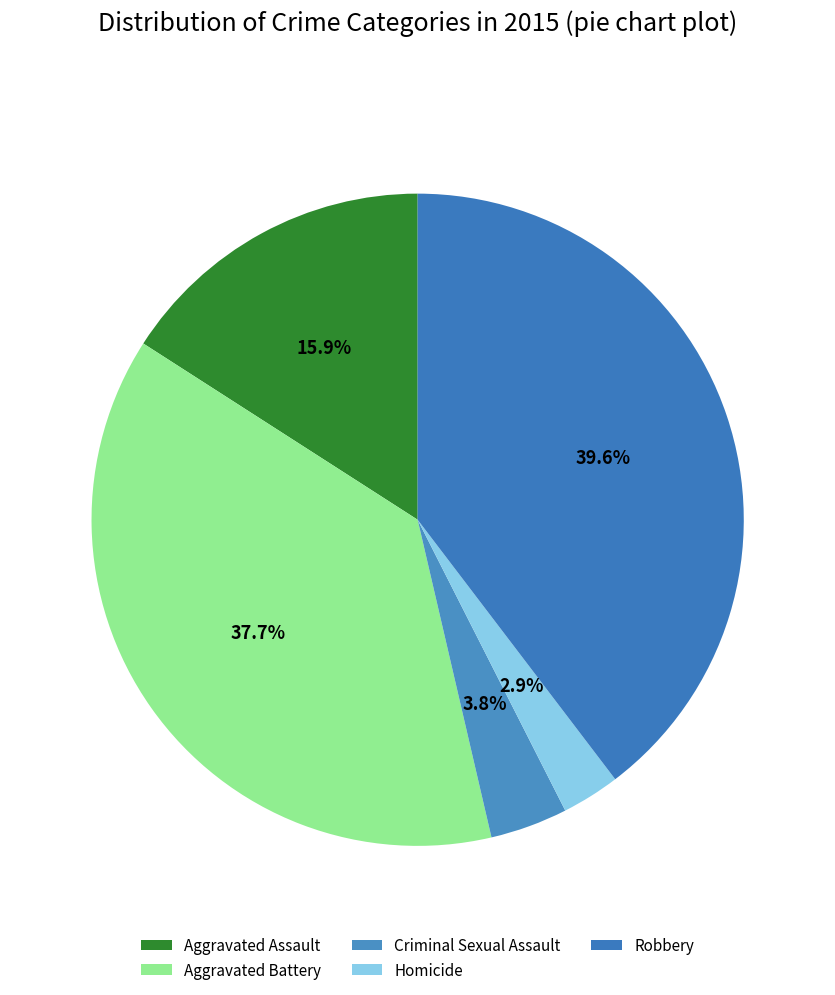

Do Aggravated Battery and Homicide together represent more than half of the pie?

No